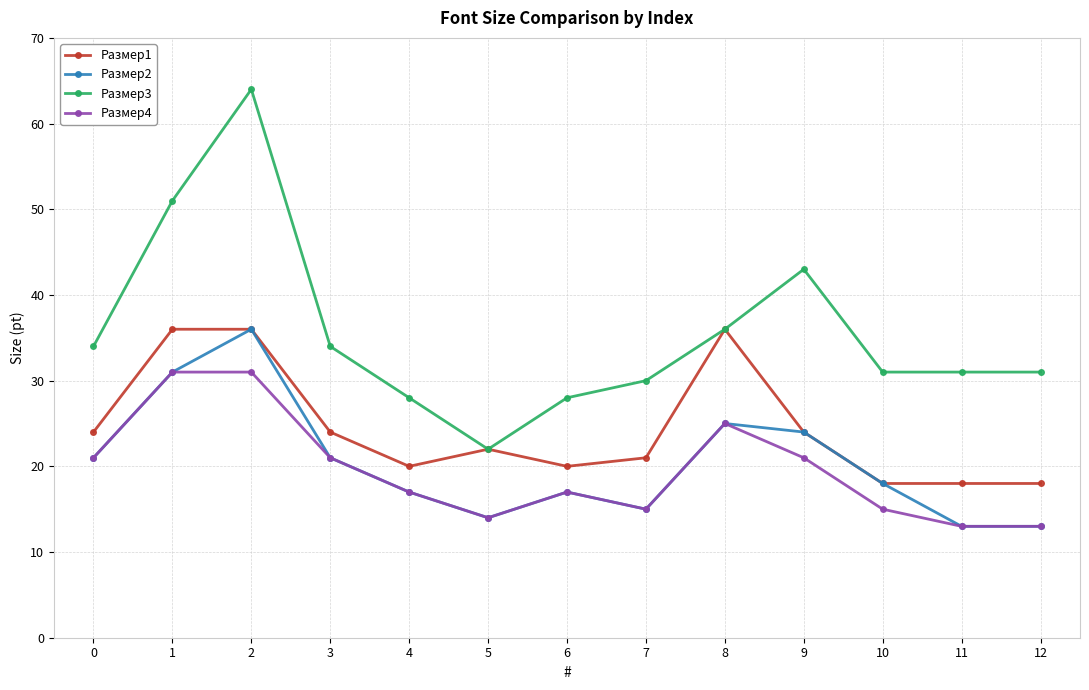

How many data points does each series have?

13